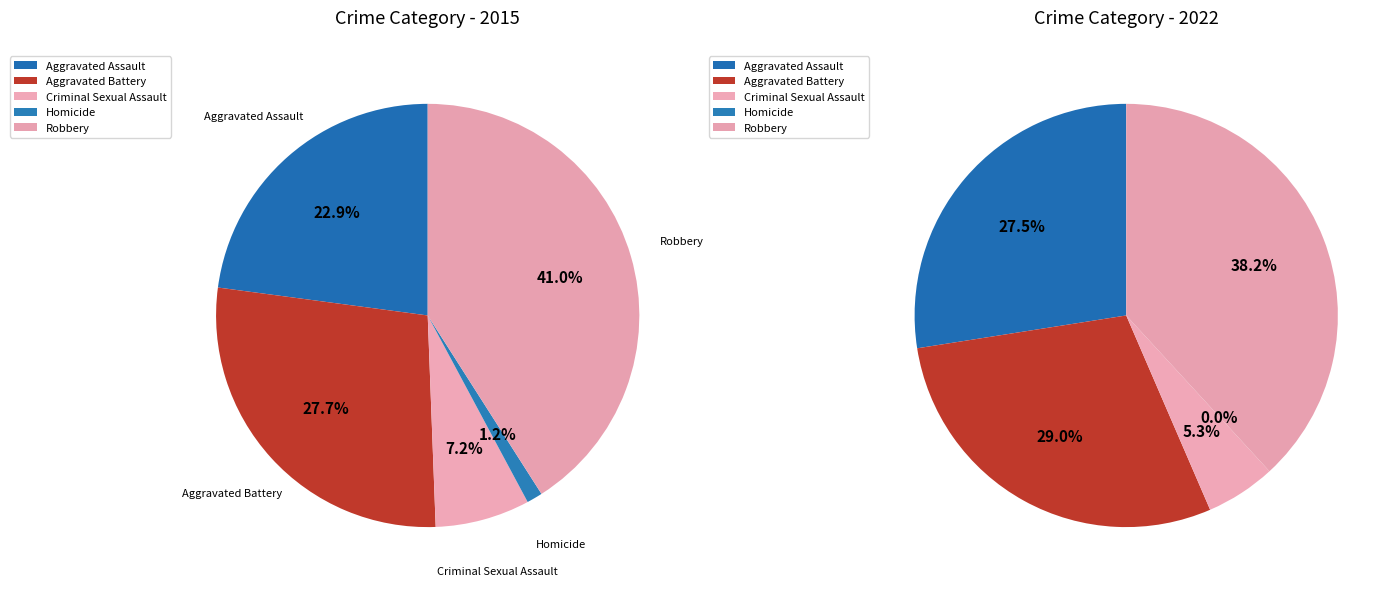

Is there any slice that represents more than half of the pie?

No